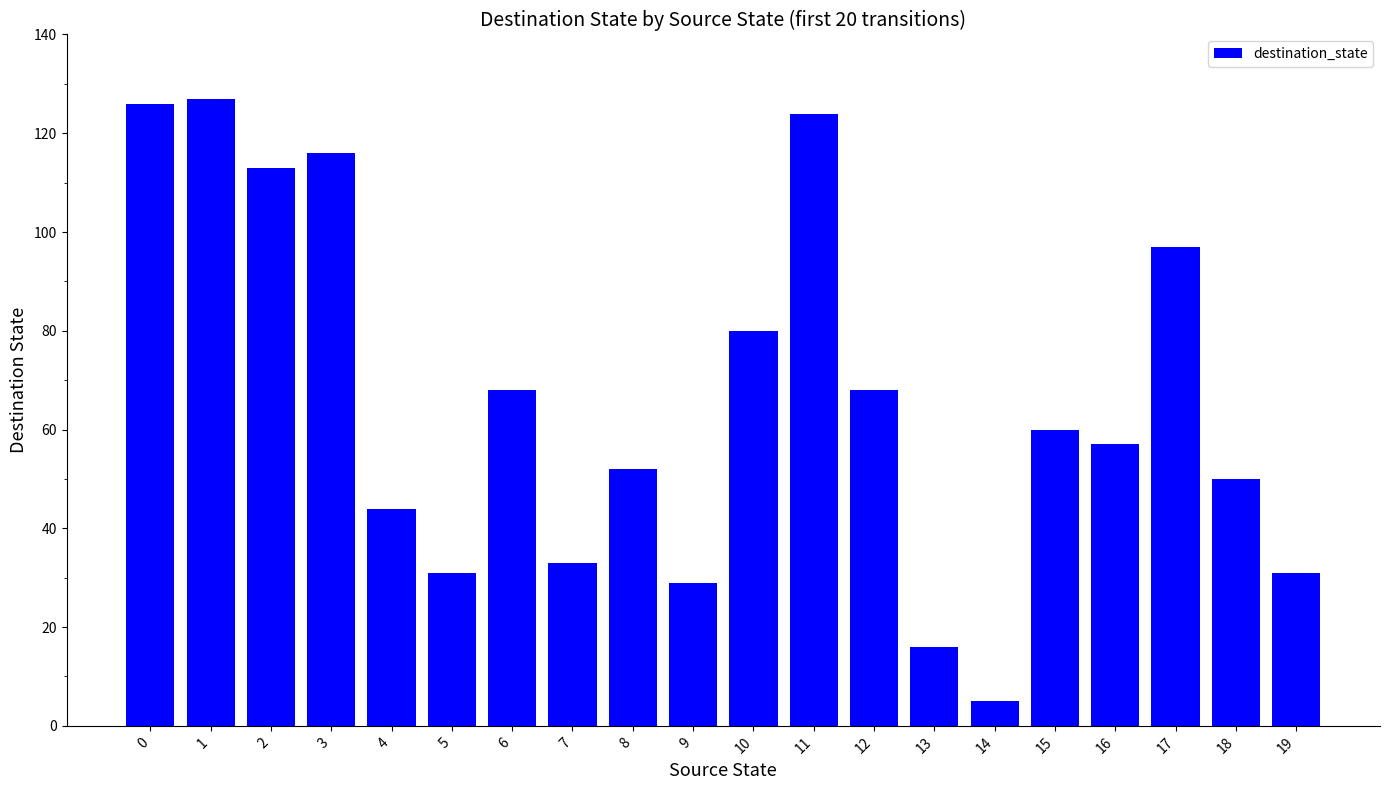

Which has a higher value, 19 or 16?

16